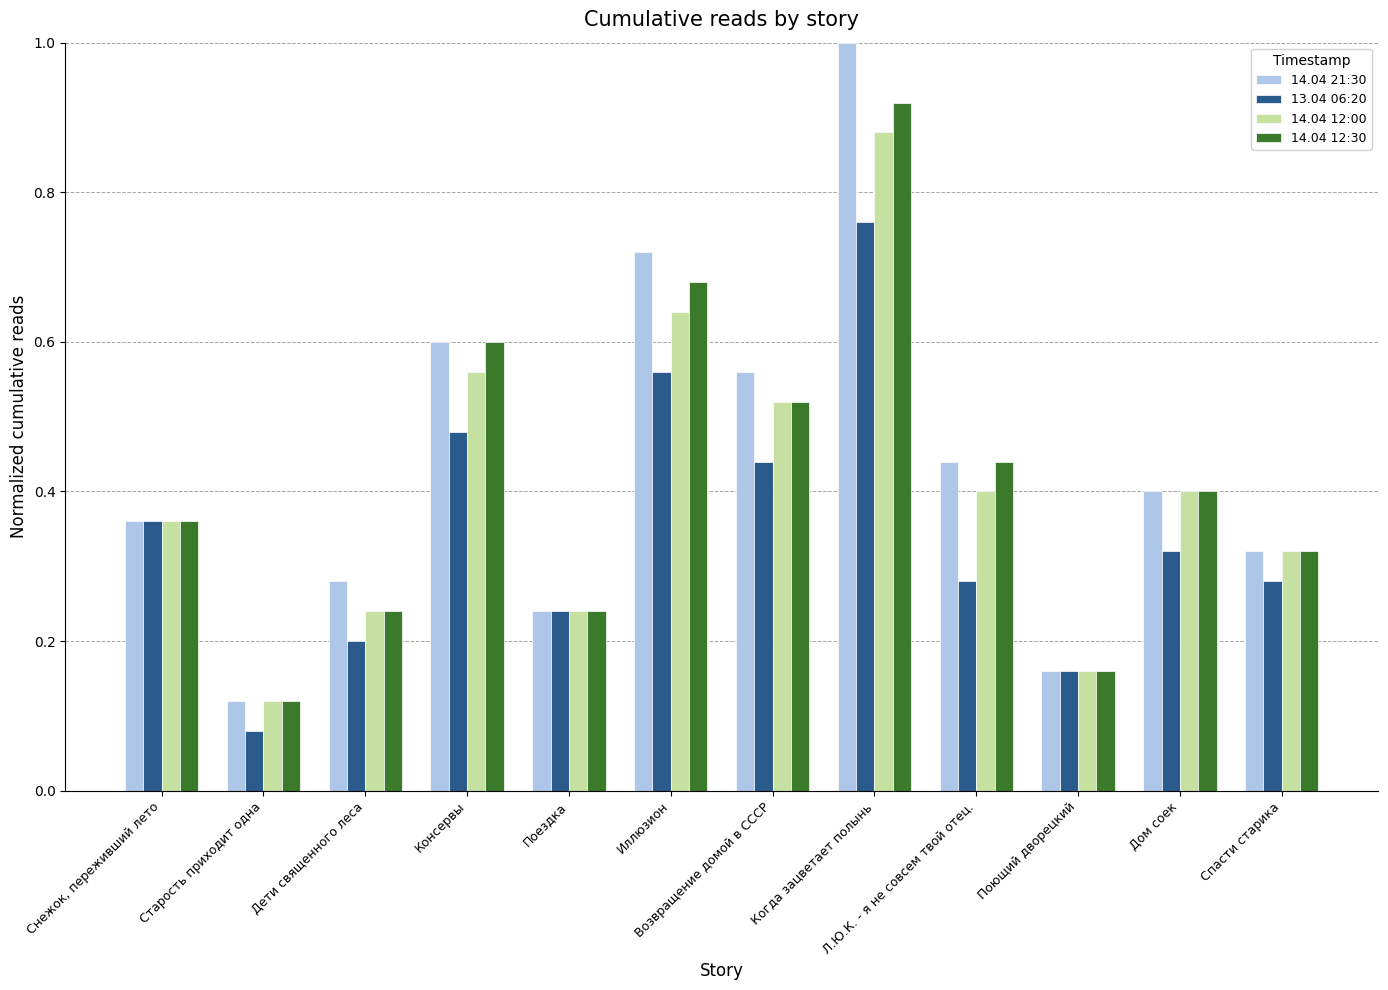

The 14.04 12:00 series shows 0.1 at Снежок, переживший лето. True or false?

False